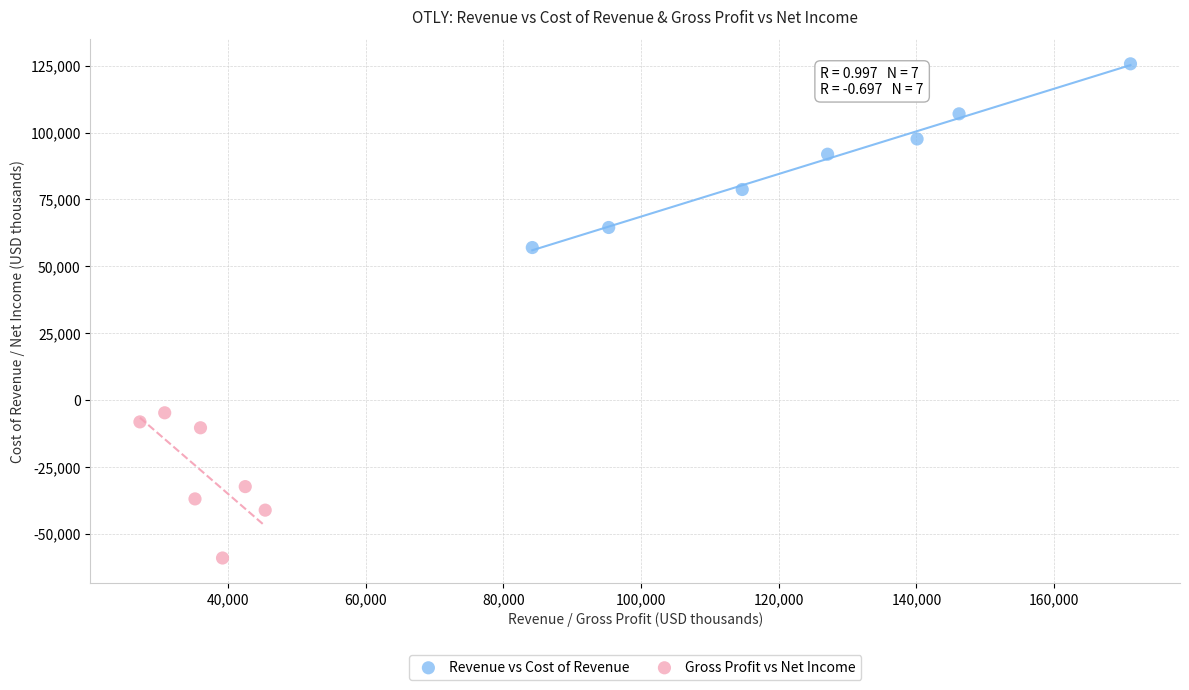

Which series contains the highest Y value?

Revenue vs Cost of Revenue